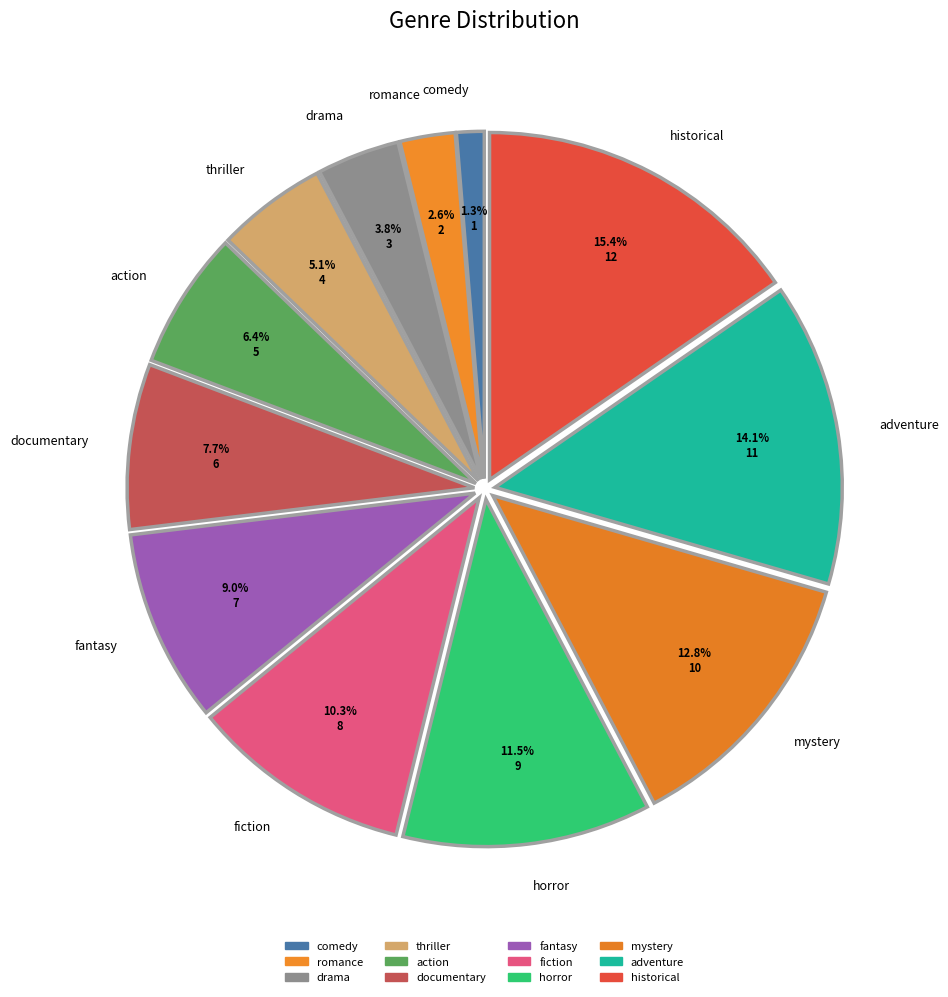

Rank the categories by value from lowest to highest.

comedy, romance, drama, thriller, action, documentary, fantasy, fiction, horror, mystery, adventure, historical